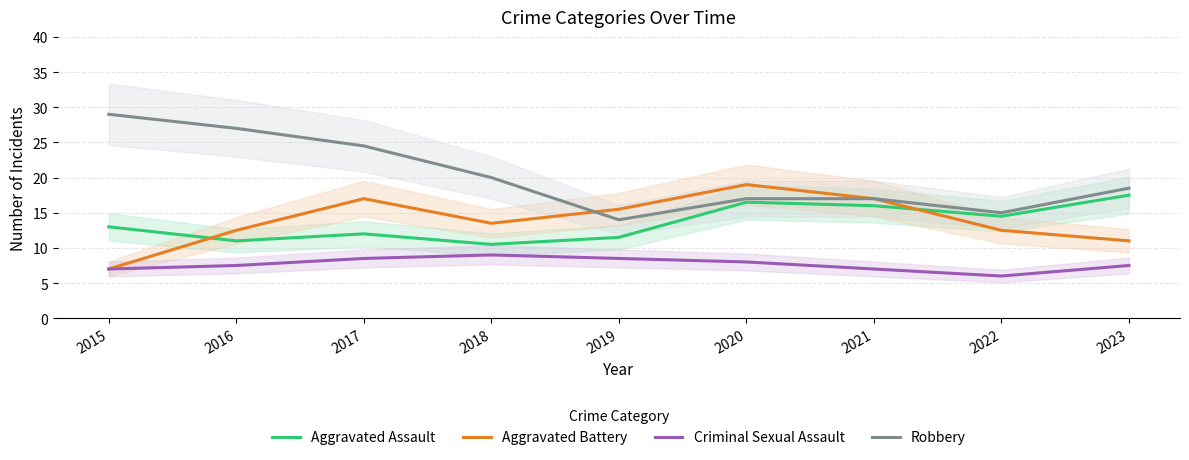

Which category has the lowest value across all series?

2022